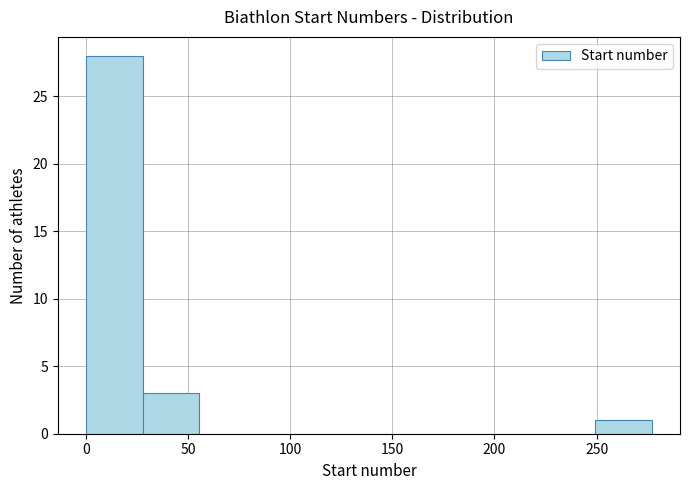

What is the height of the bar covering 0 to 30 on the x-axis? Neither the bar edges nor the heights are printed on the chart, so give them approximately, as read against the axes.

28